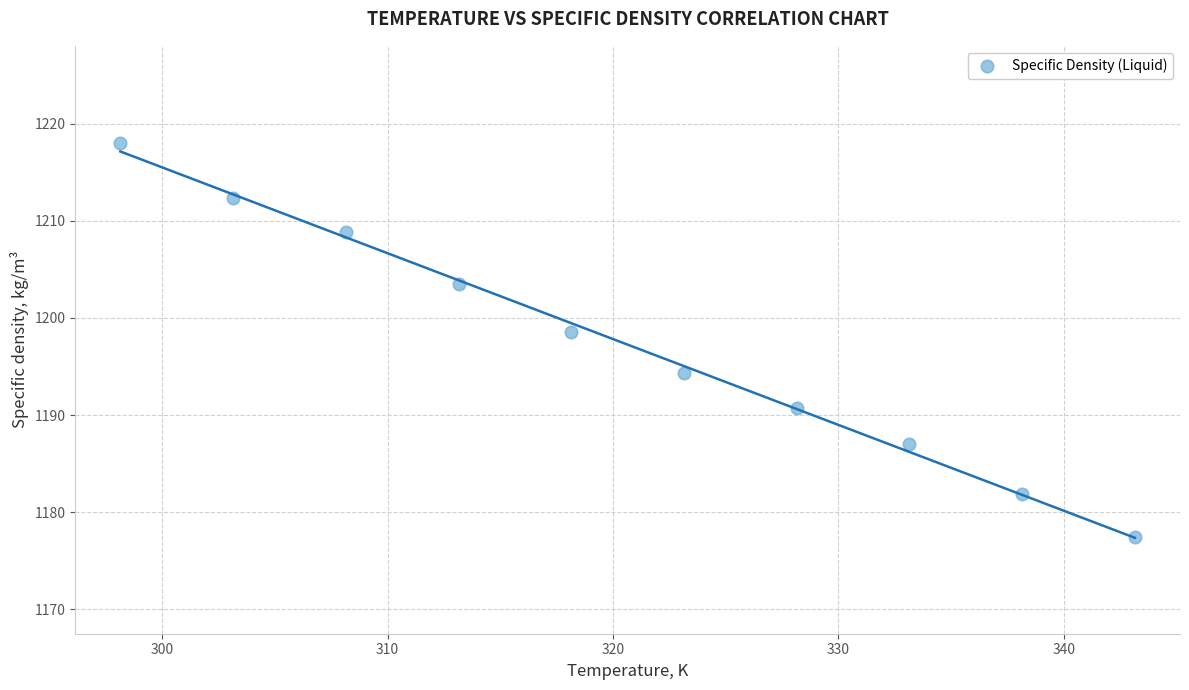

What is the range of X values (max minus min)?

45.0